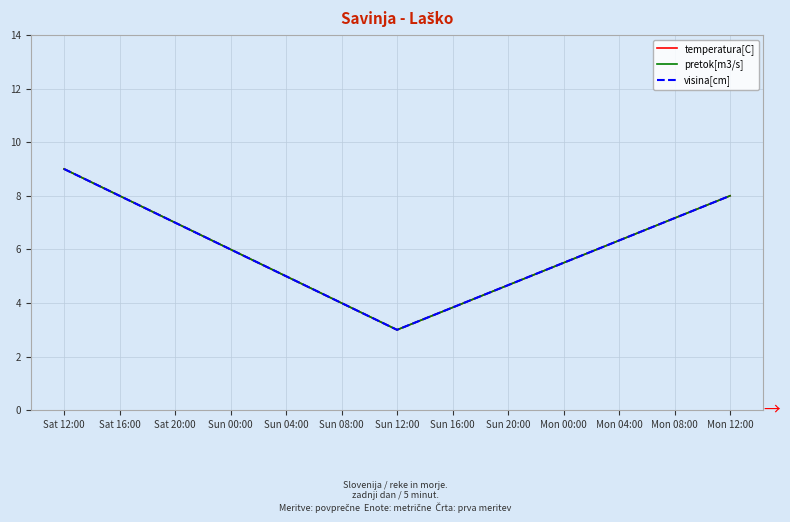

Is this an area chart (filled region under the line)?

No